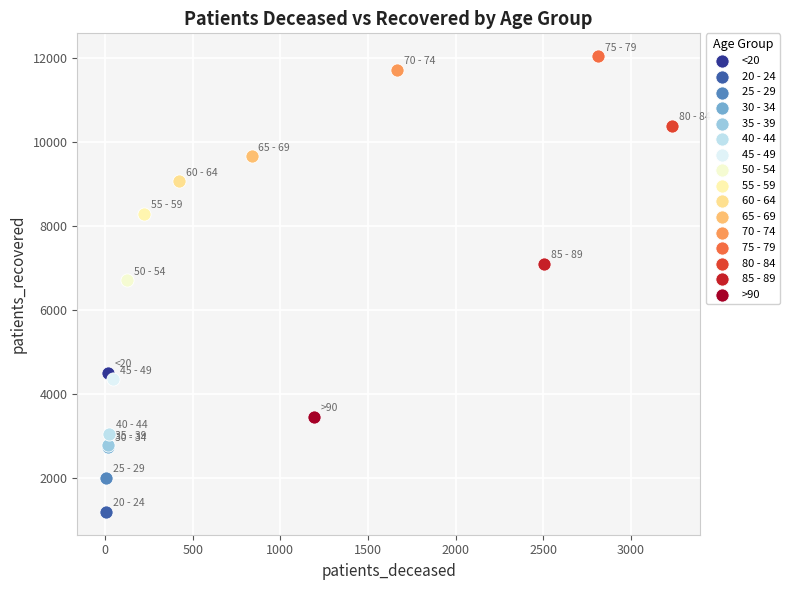

What are all the series names shown in the legend?

<20, 20 - 24, 25 - 29, 30 - 34, 35 - 39, 40 - 44, 45 - 49, 50 - 54, 55 - 59, 60 - 64, 65 - 69, 70 - 74, 75 - 79, 80 - 84, 85 - 89, >90